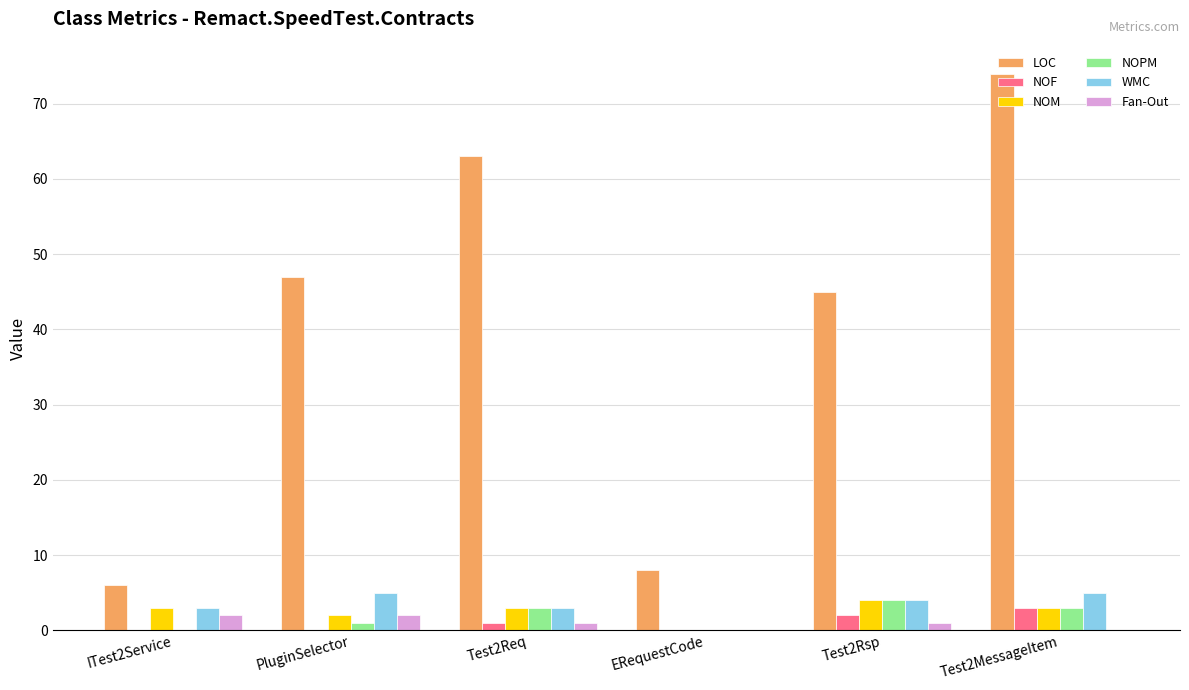

What are all the series names shown in the legend?

LOC, NOF, NOM, NOPM, WMC, Fan-Out